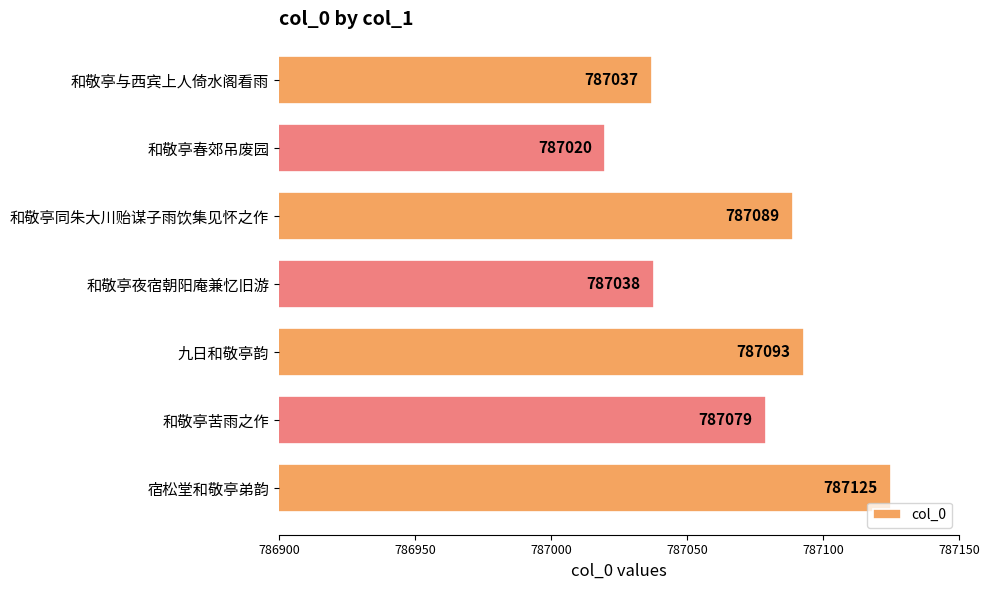

What is the value of the 6th bar from the top?

787079